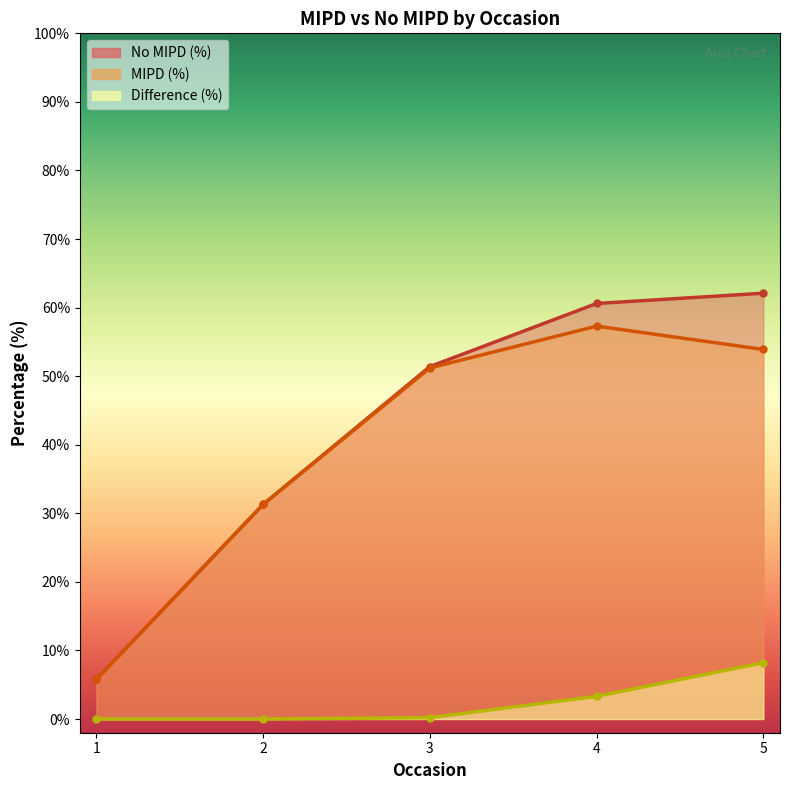

True or false: MIPD (%) has a value of 78.3 at 3.

False